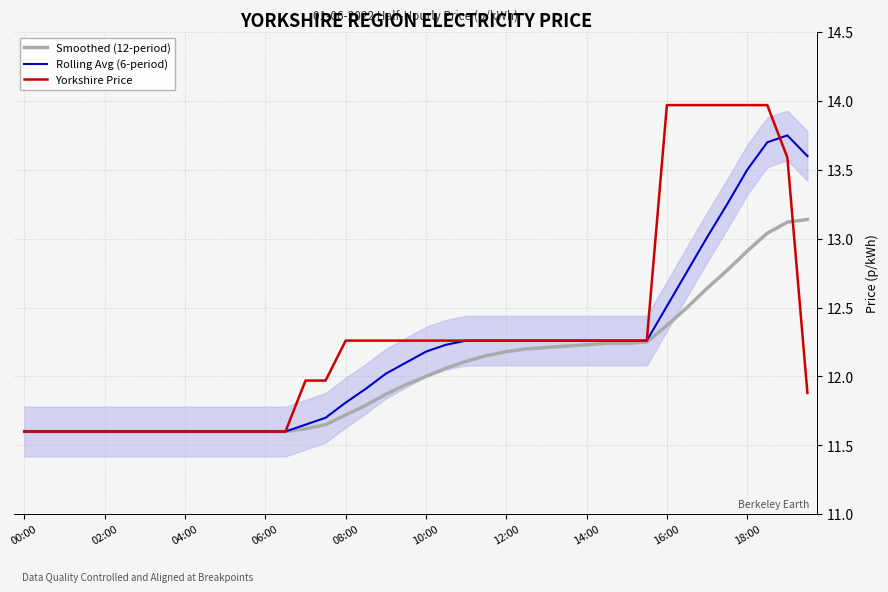

What is the sum of all Smoothed (12-period) values?

481.6